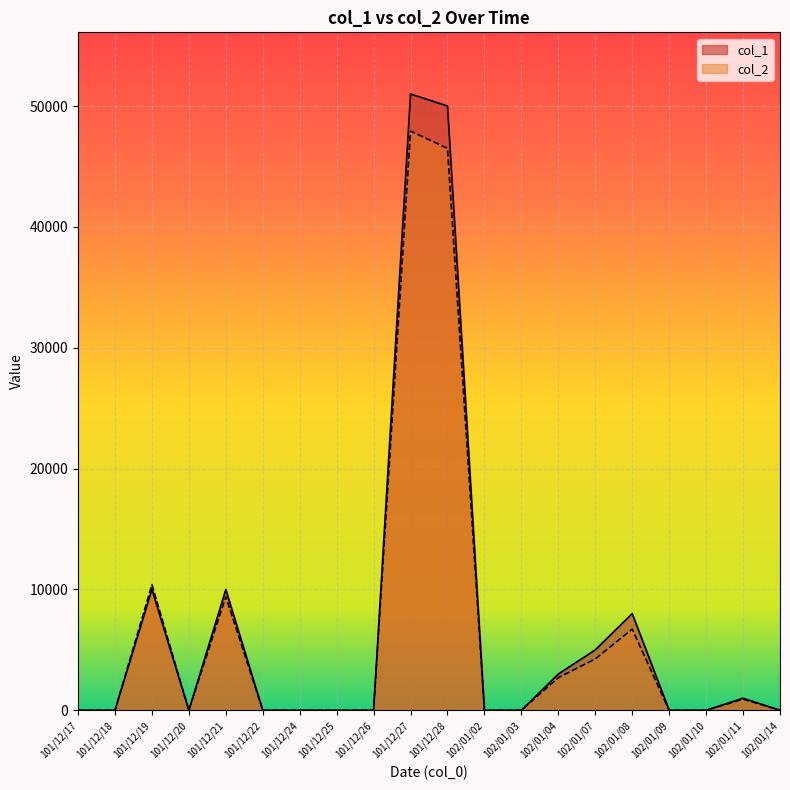

What is the average value of the col_2 series?

6441